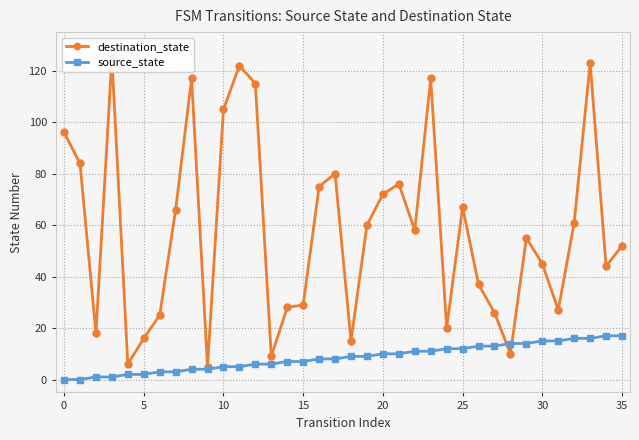

The destination_state series shows 67 at 25. True or false?

True